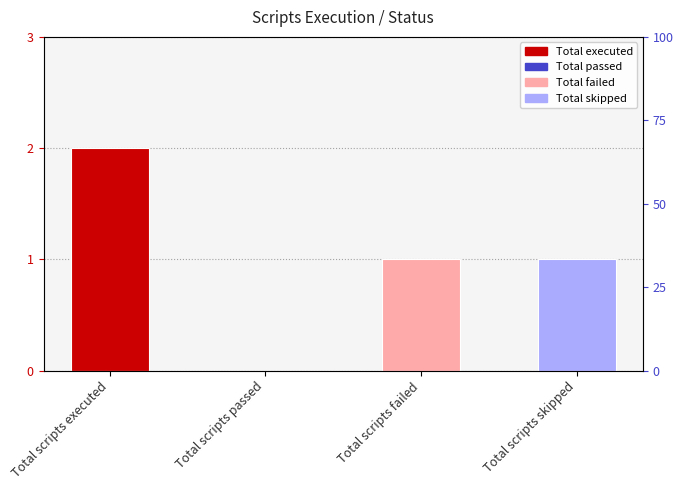

How many values are above zero?

3